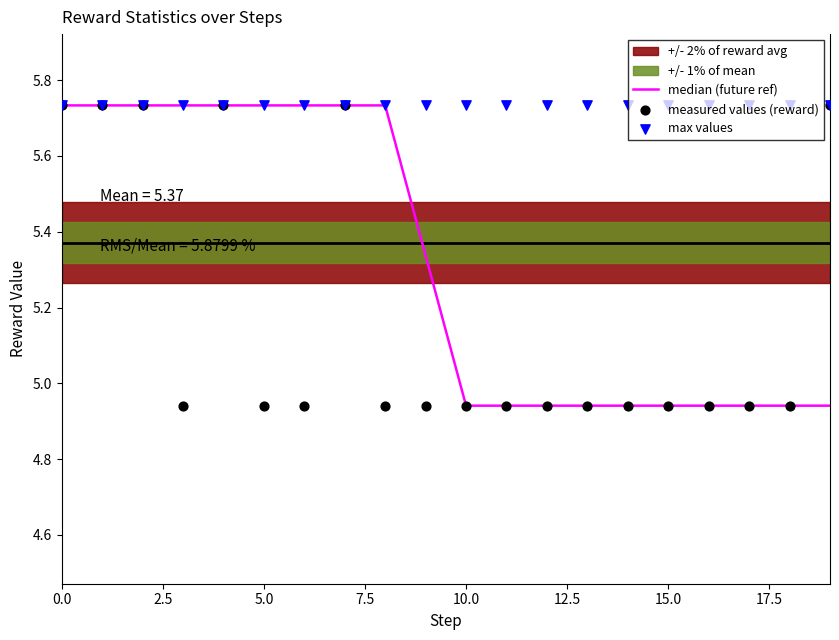

Is the value of median (future ref) at 17.5 greater than the value of max values at 10?

No